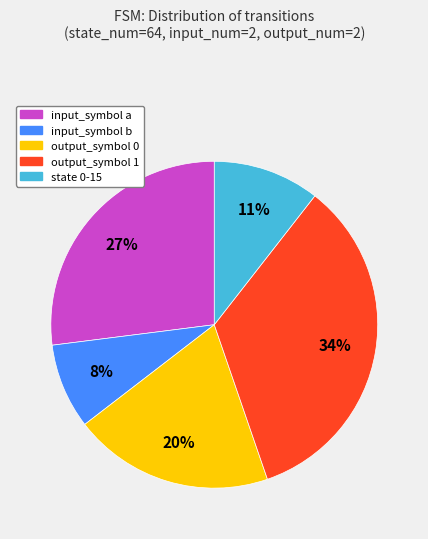

Which category has the biggest portion of the pie?

output_symbol 1